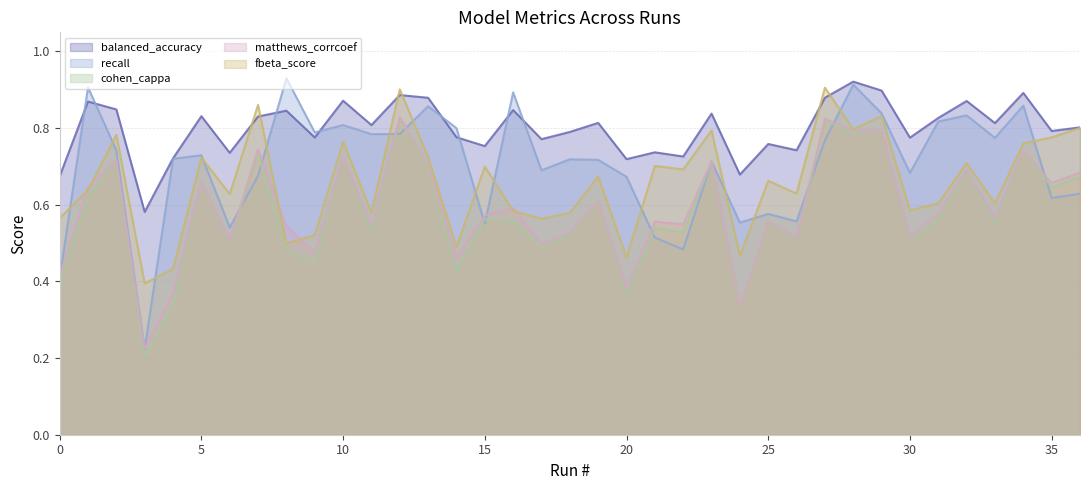

What is the difference between the second highest and minimum values in the cohen_cappa series?

0.6